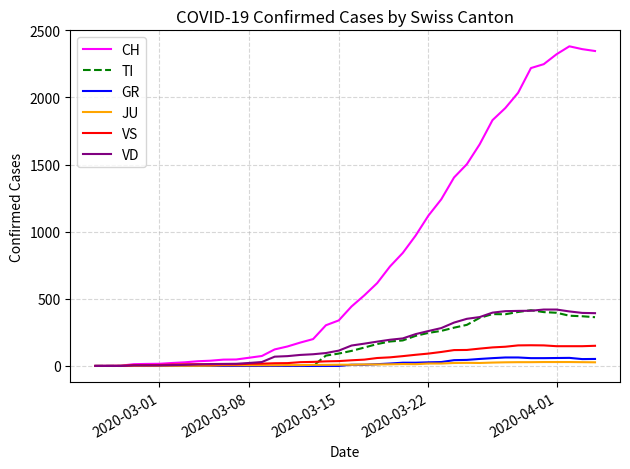

Which series has the largest total across all categories?

CH